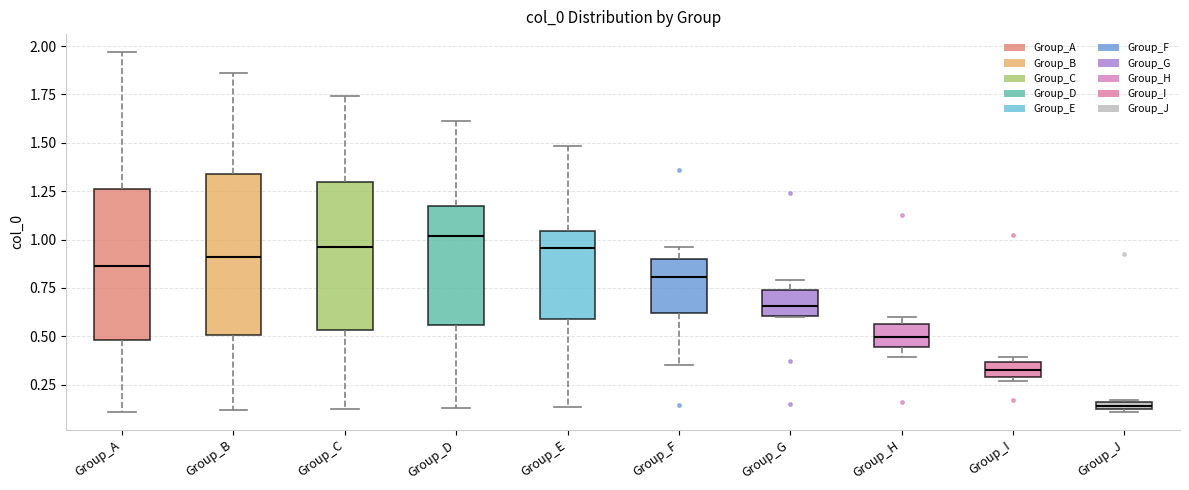

Which box's median line is the lowest?

Group_J